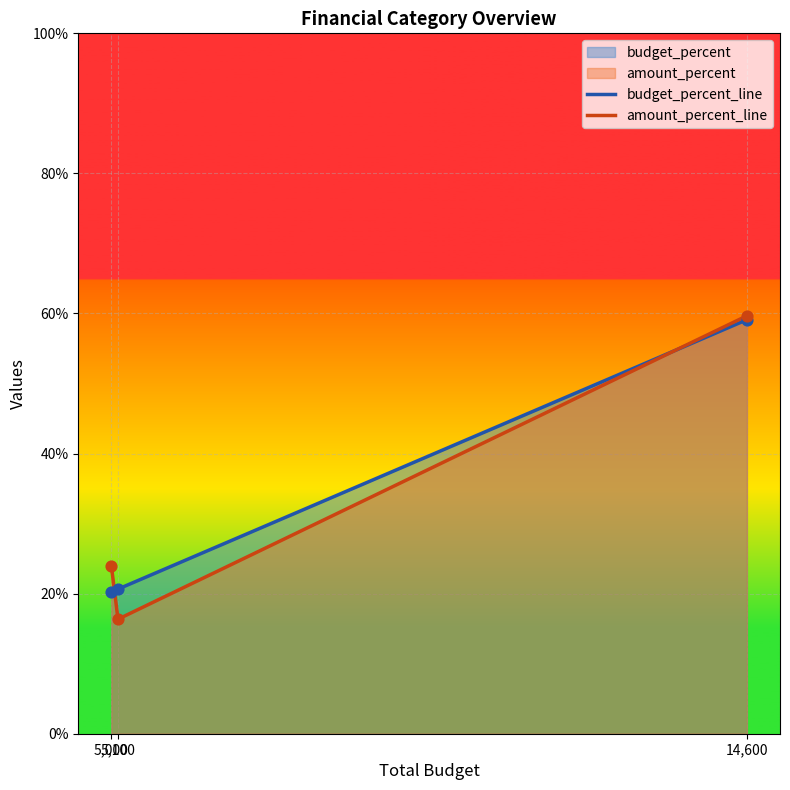

At which category is the sum across all series the highest?

14,600